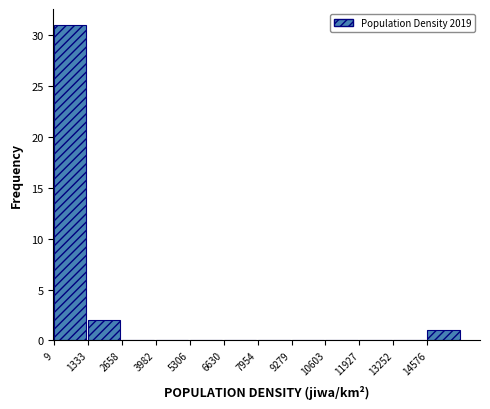

Reading left to right, transcribe this chart: for each bar, give the range it covers on the x-axis and its height. Neither the bar edges nor the heights are printed on the chart, so give them approximately, as read against the axes.

0 to 1400: 31
1400 to 2600: 2
2600 to 4000: 0
4000 to 5400: 0
5400 to 6600: 0
6600 to 8000: 0
8000 to 9200: 0
9200 to 10600: 0
10600 to 12000: 0
12000 to 13200: 0
13200 to 14600: 0
14600 to 16000: 1